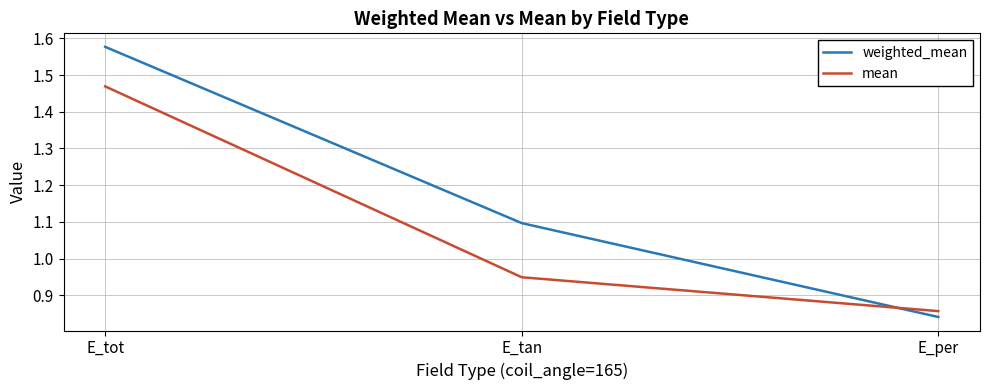

Where is weighted_mean nearest to the value 1?

E_tan